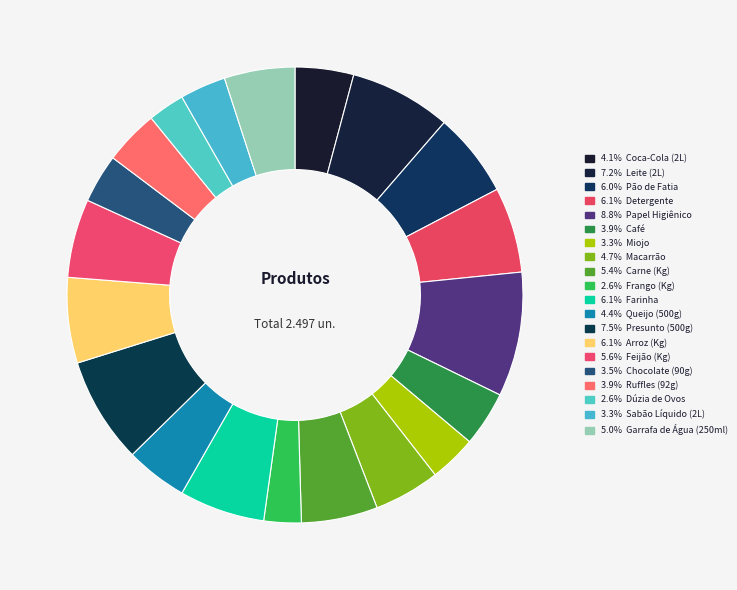

How many slices are in this pie chart?

20